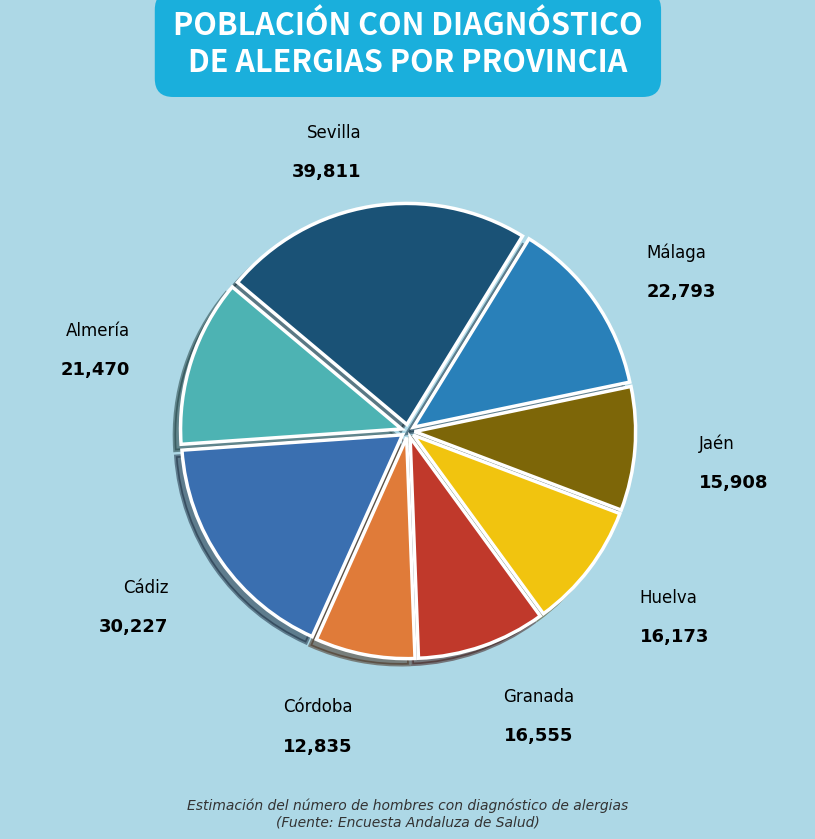

Which has a higher value, Cádiz or Granada?

Cádiz